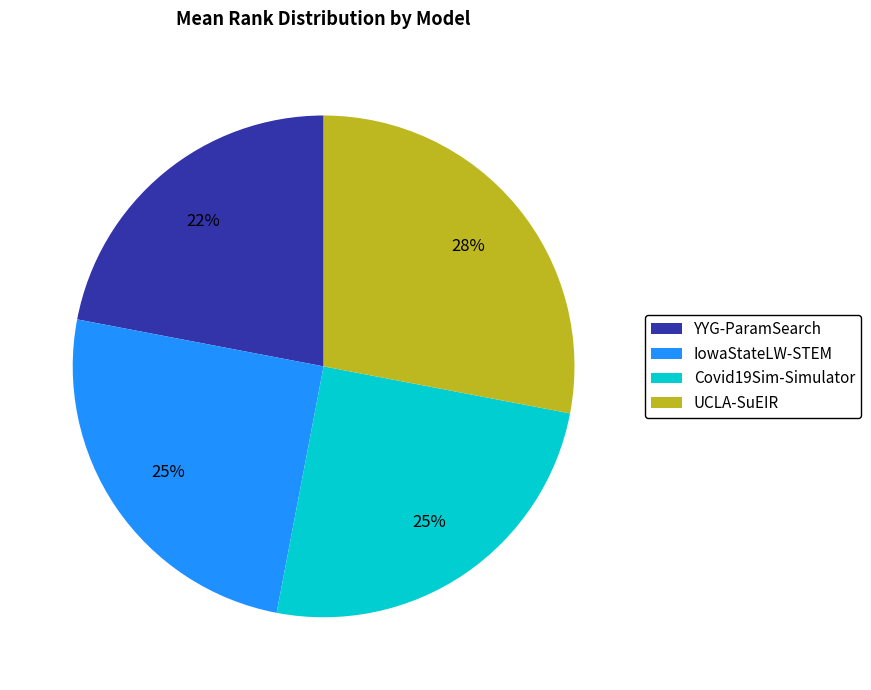

Which has a higher value, YYG-ParamSearch or IowaStateLW-STEM?

IowaStateLW-STEM